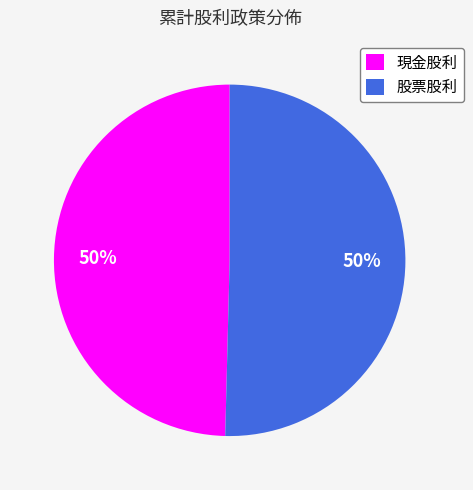

Count the number of slices in the pie.

2